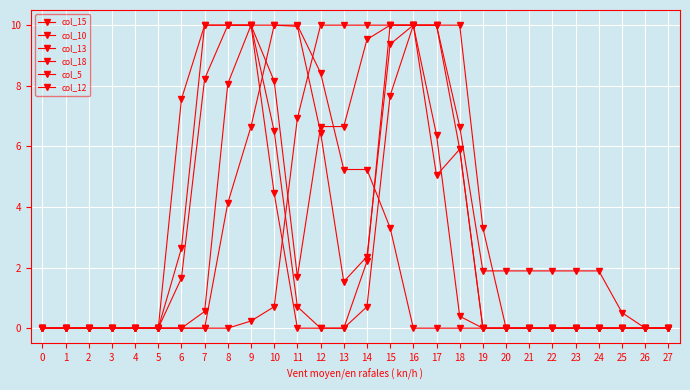

Is this an area chart (filled region under the line)?

No